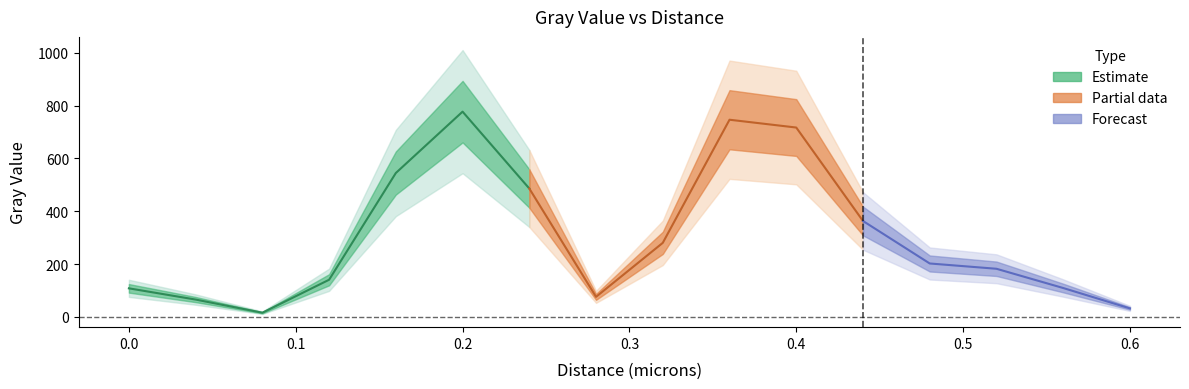

Reading right to left, what are all the values shown in this chart?

0.6=32.1	0.56=109.3	0.52=182.2	0.48=202.2	0.44=363.1	0.4=716.9	0.36=746.4	0.32=280.4	0.28=75.9	0.24=485.9	0.2=777.0	0.16=544.7	0.12=140.6	0.08=15.7	0.04=65.6	0.0=108.1